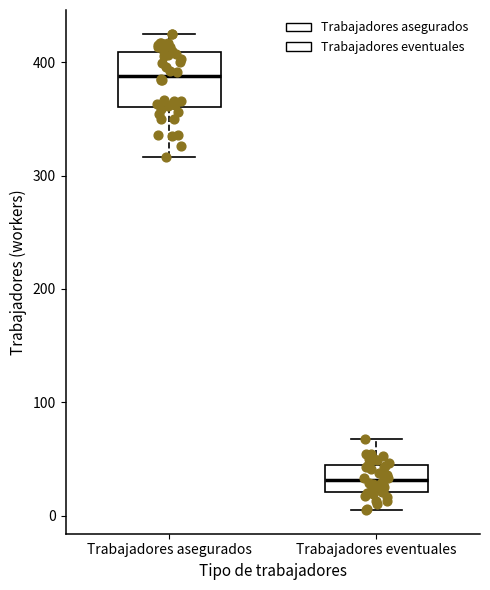

Where is the upper edge of the box for Trabajadores asegurados on the y-axis? The values are not printed on the chart, so give them approximately, as read against the axis.

410